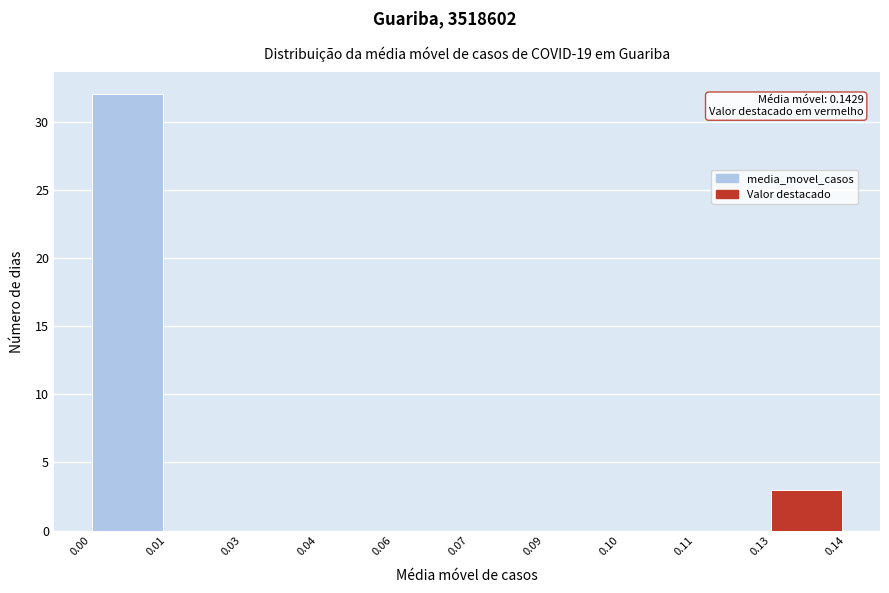

Reading left to right, extract all data points from this chart.

0.00=32	0.01=0	0.03=0	0.04=0	0.06=0	0.07=0	0.09=0	0.10=0	0.11=0	0.13=3